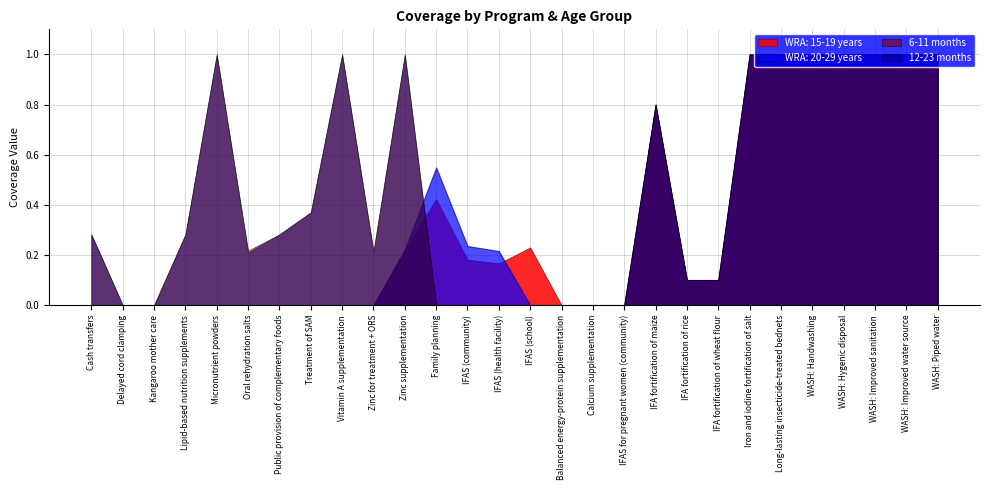

True or false: WRA: 20-29 years and 6-11 months intersect in this chart.

True